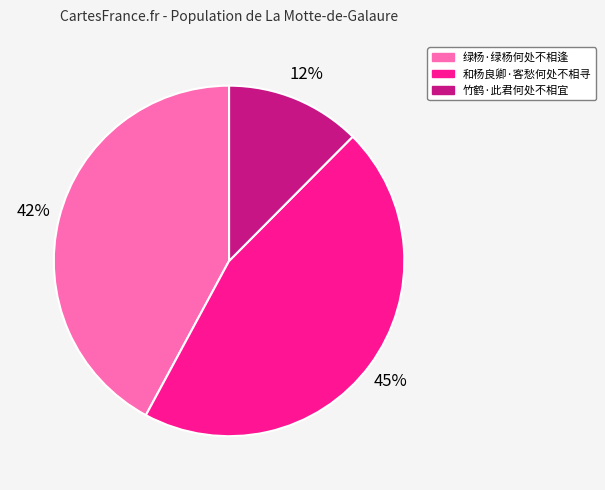

Is it true that 竹鹤·此君何处不相宜 is 4% of the pie?

False